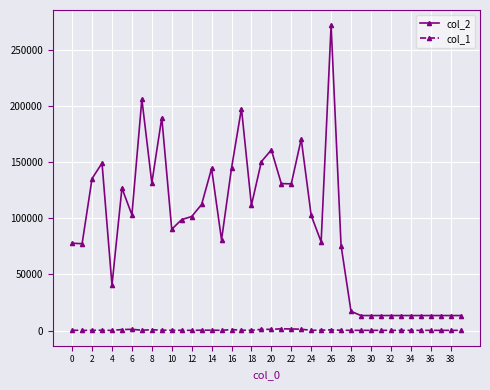

What is the greatest value displayed?

271905